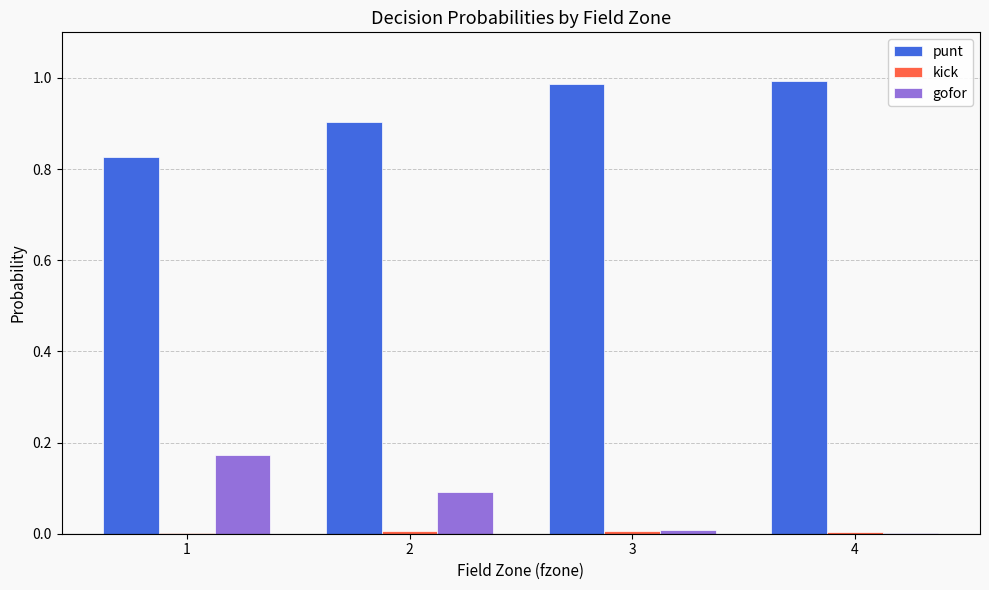

Which series has the largest total across all categories?

punt